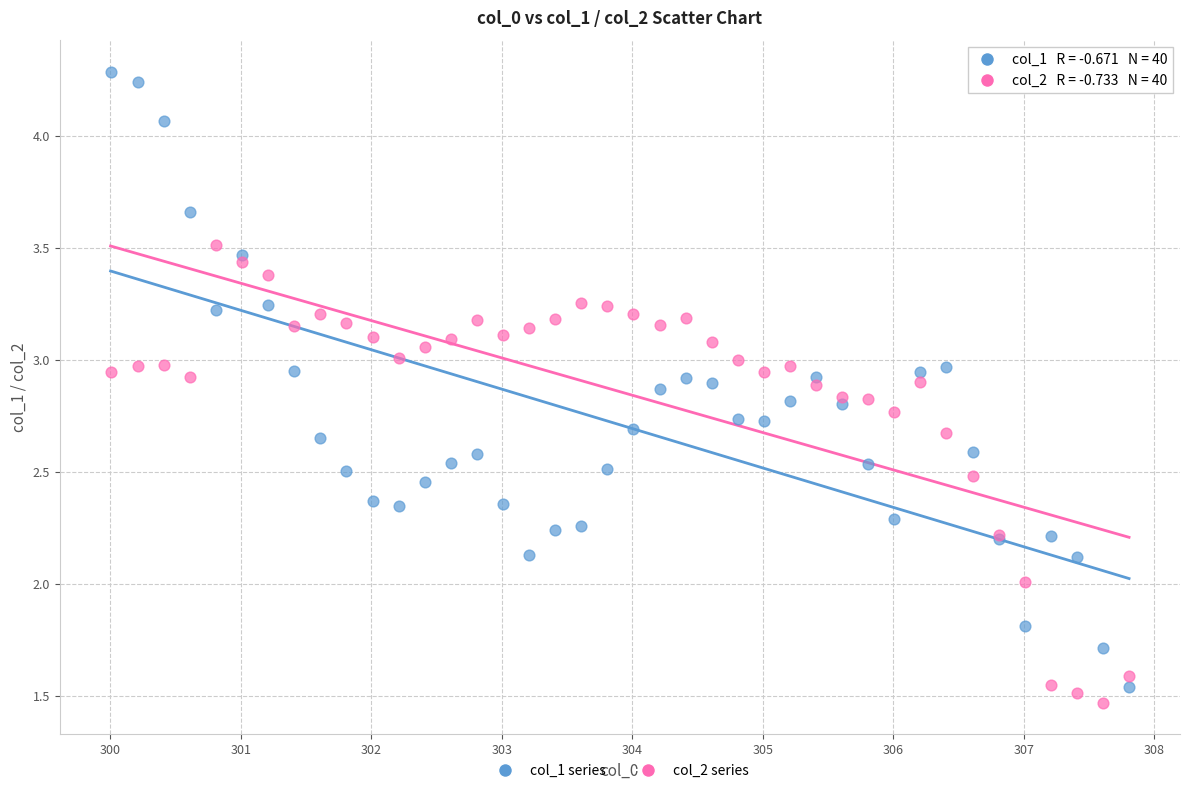

Which series has the largest Y range (max minus min)?

col_1 series